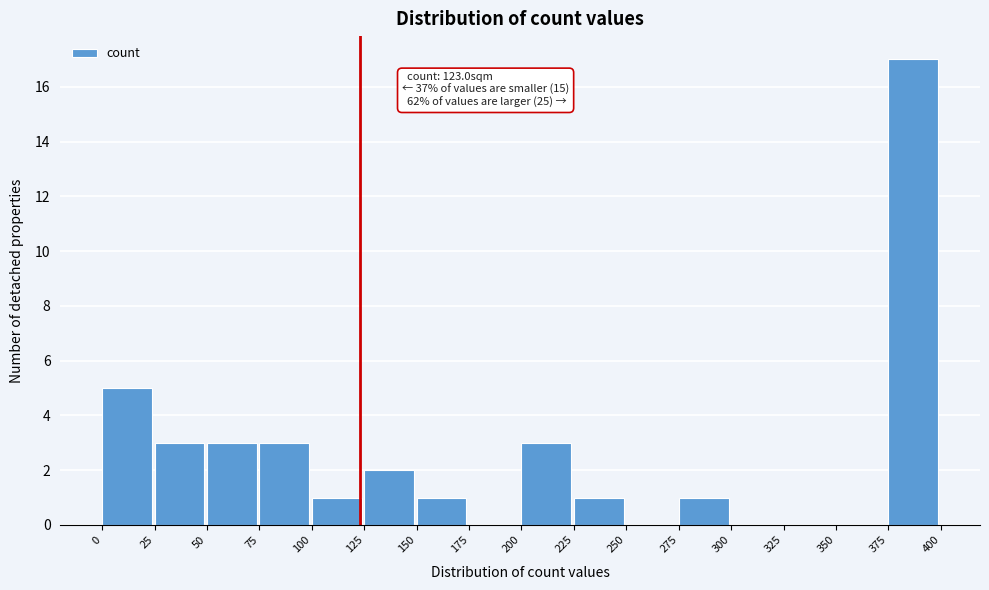

Which range on the x-axis has the tallest bar?

375 to 400